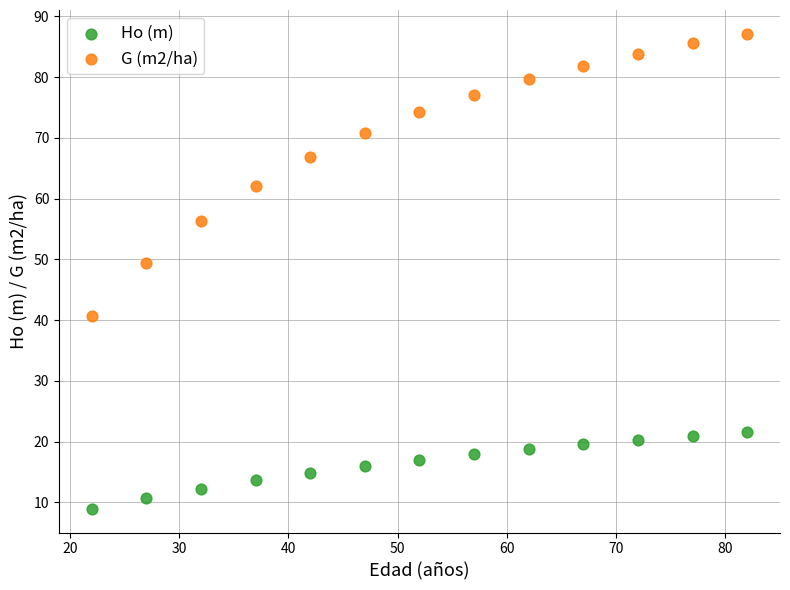

Which series contains the highest Y value?

G (m2/ha)